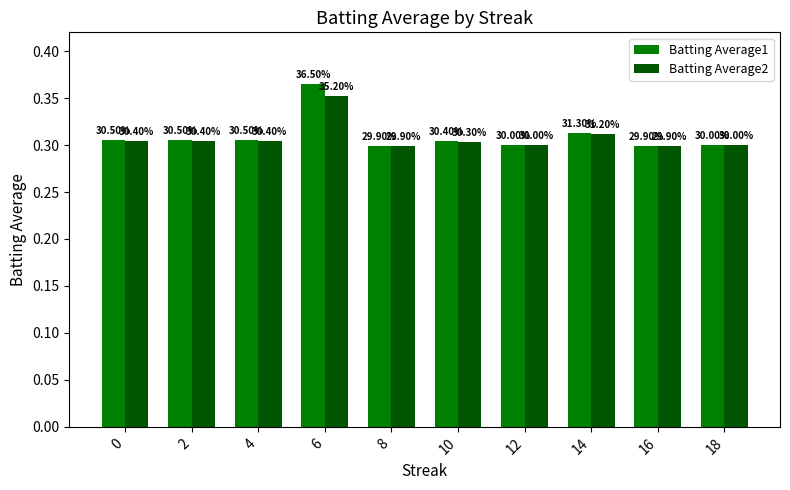

How many groups of bars are there?

10